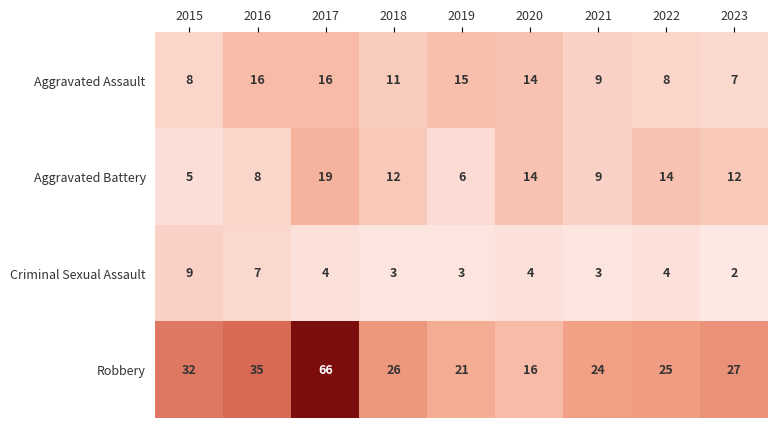

What is the total value across all series at 2021?

45